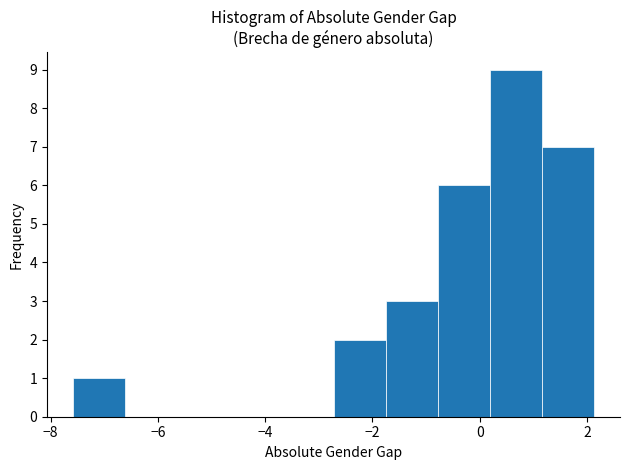

Reading left to right, transcribe this chart: for each bar, give the range it covers on the x-axis and its height. Neither the bar edges nor the heights are printed on the chart, so give them approximately, as read against the axes.

-7.6 to -6.6: 1
-6.6 to -5.6: 0
-5.6 to -4.6: 0
-4.6 to -3.6: 0
-3.6 to -2.8: 0
-2.8 to -1.8: 2
-1.8 to -0.8: 3
-0.8 to 0.2: 6
0.2 to 1.2: 9
1.2 to 2.2: 7